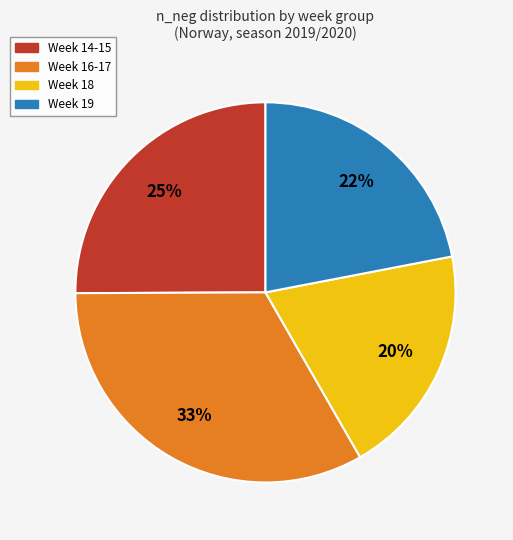

Is there any slice that represents more than half of the pie?

No